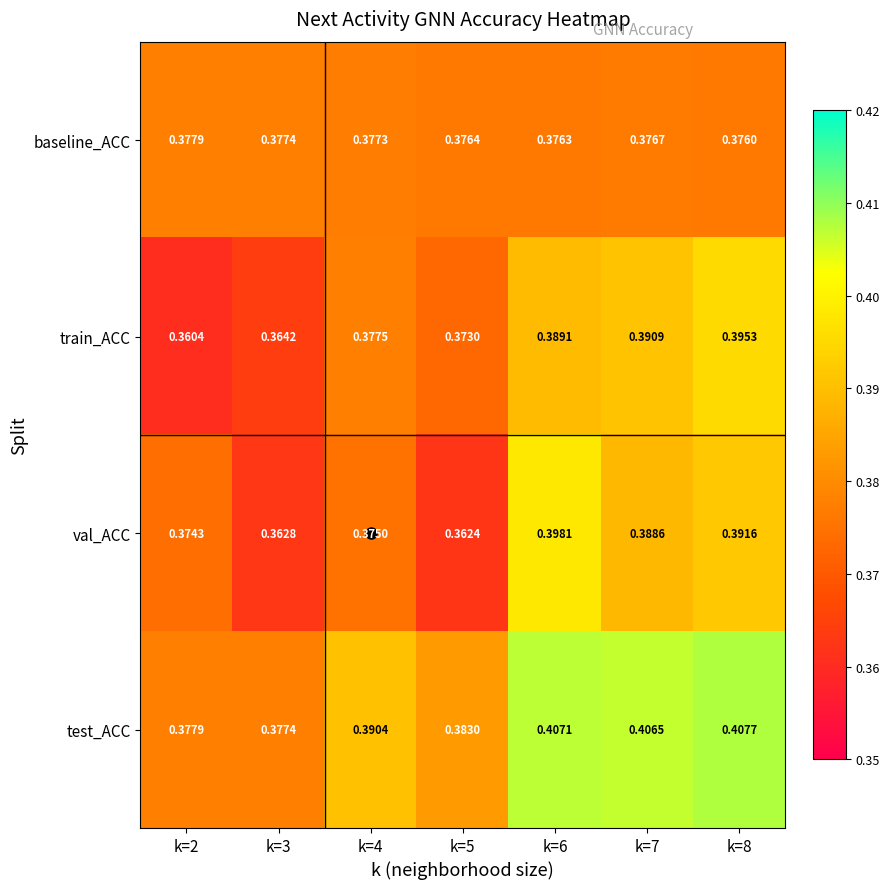

Between k=5 and k=8, which series saw the biggest shift?

val_ACC